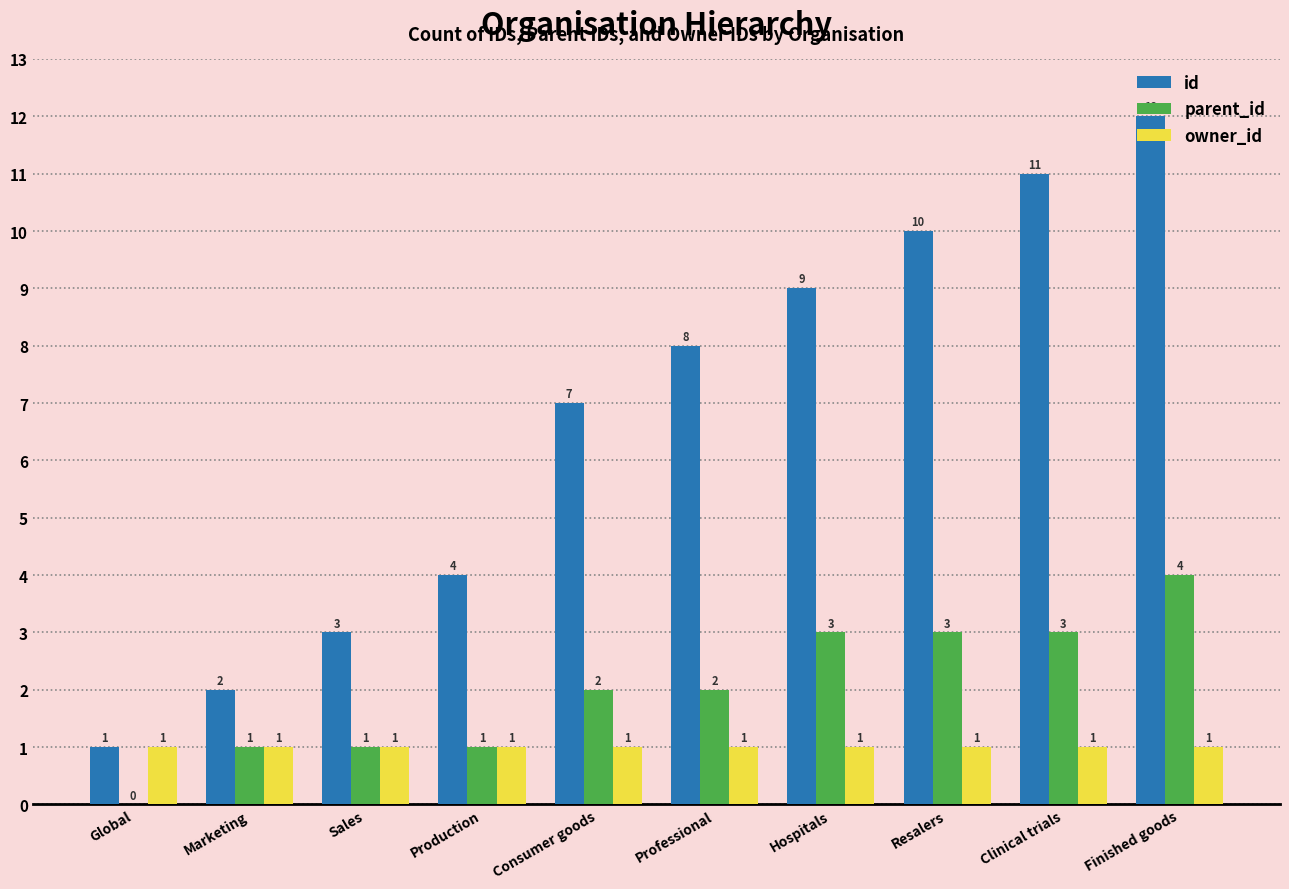

What value does the parent_id series have at Resalers?

3